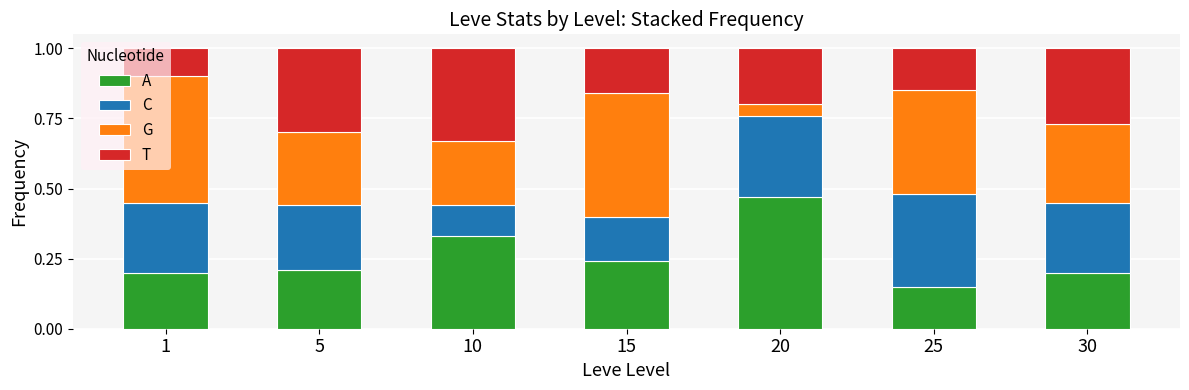

What are all the series names shown in the legend?

A, C, G, T